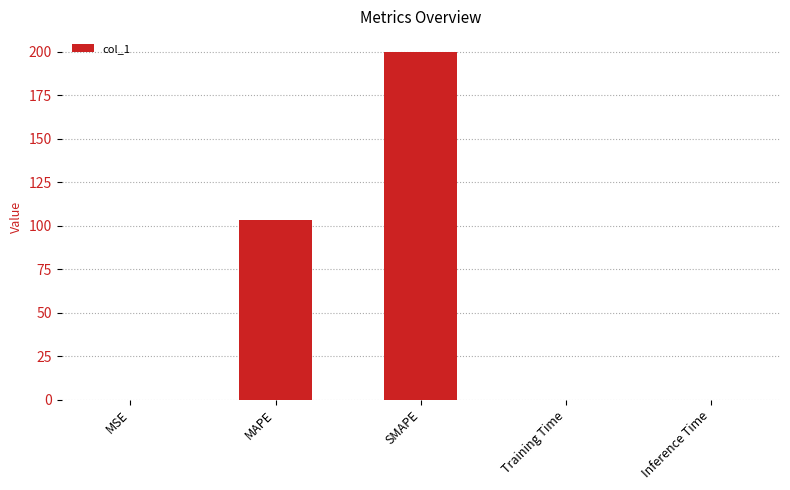

Which label corresponds to the largest value in the chart?

SMAPE